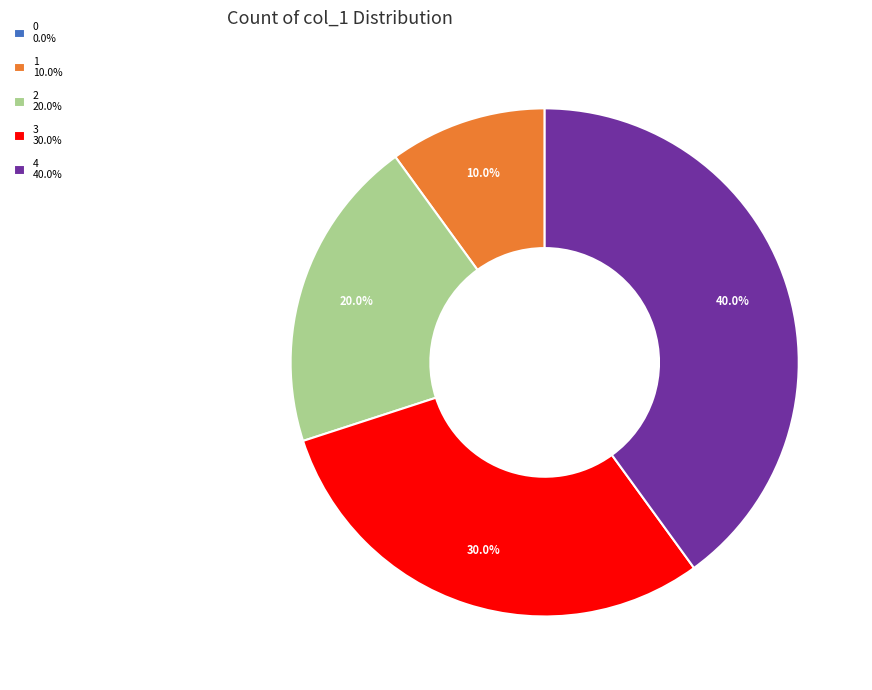

Is there any slice that represents more than half of the pie?

No